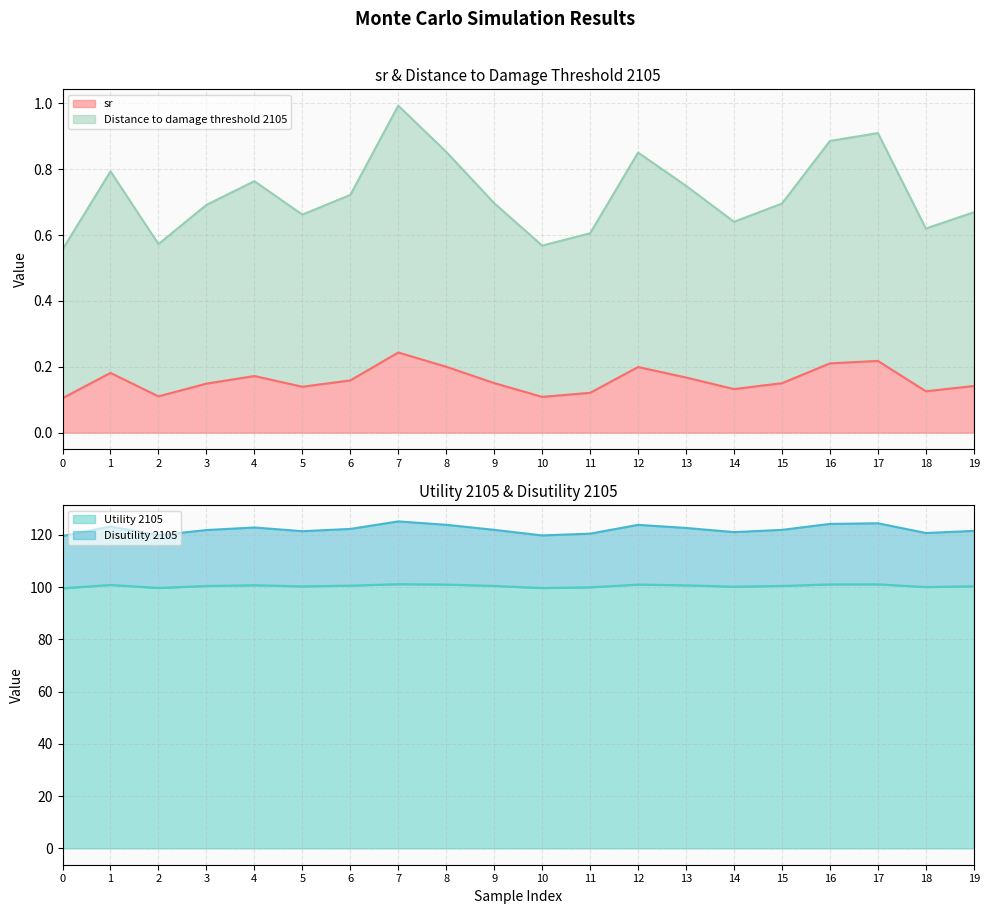

Is the value of Distance to damage threshold 2105 at 6 greater than the value of Utility 2105 at 4?

Yes